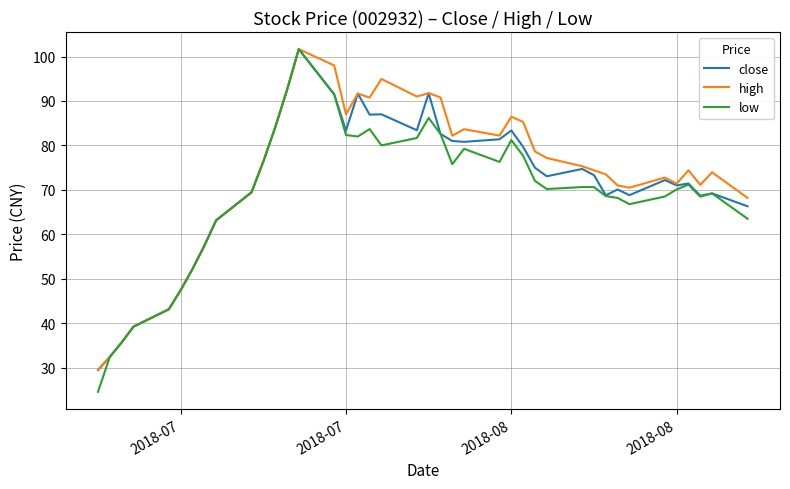

Which series has the largest range (max minus min)?

low